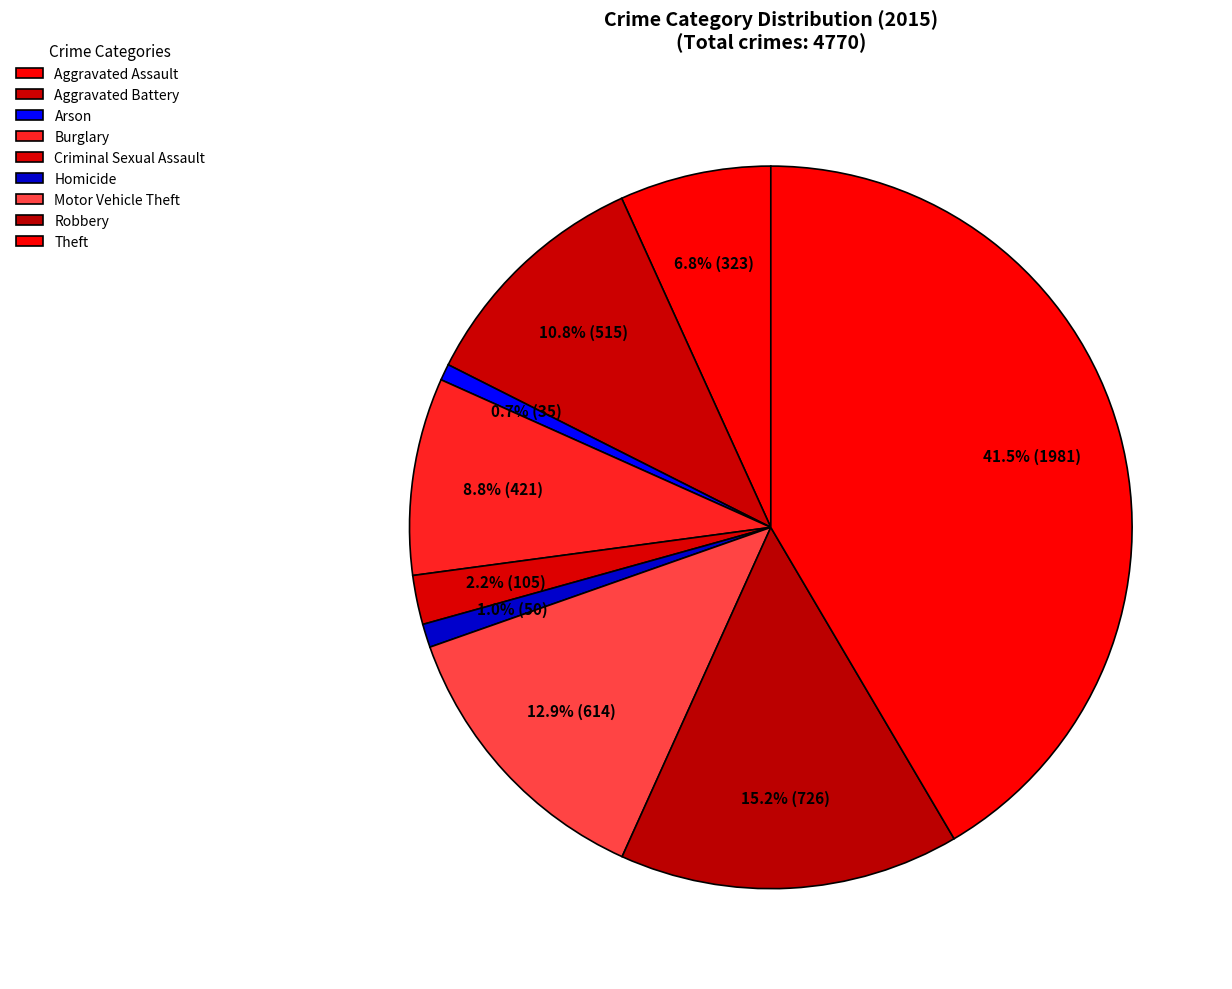

Approximately how many times larger is the value at Aggravated Assault compared to Burglary?

0.8